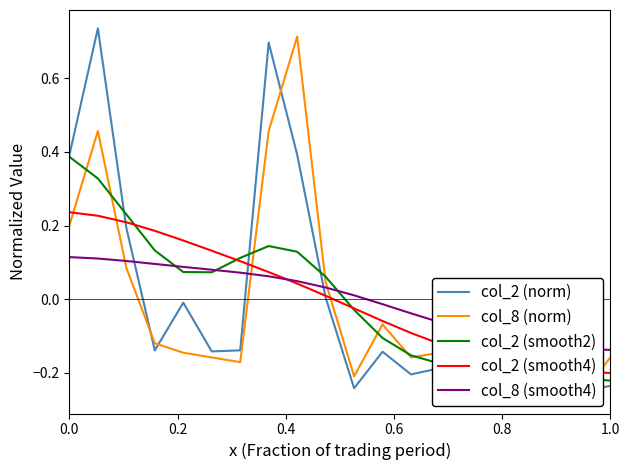

Does the chart have visible grid lines?

No